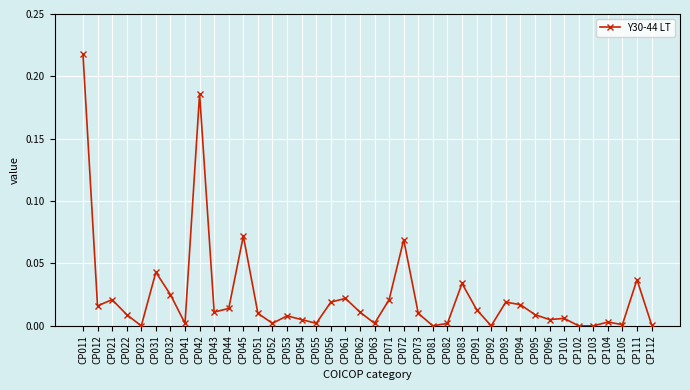

The chart shows a value of 0.0 at CP023. True or false?

True